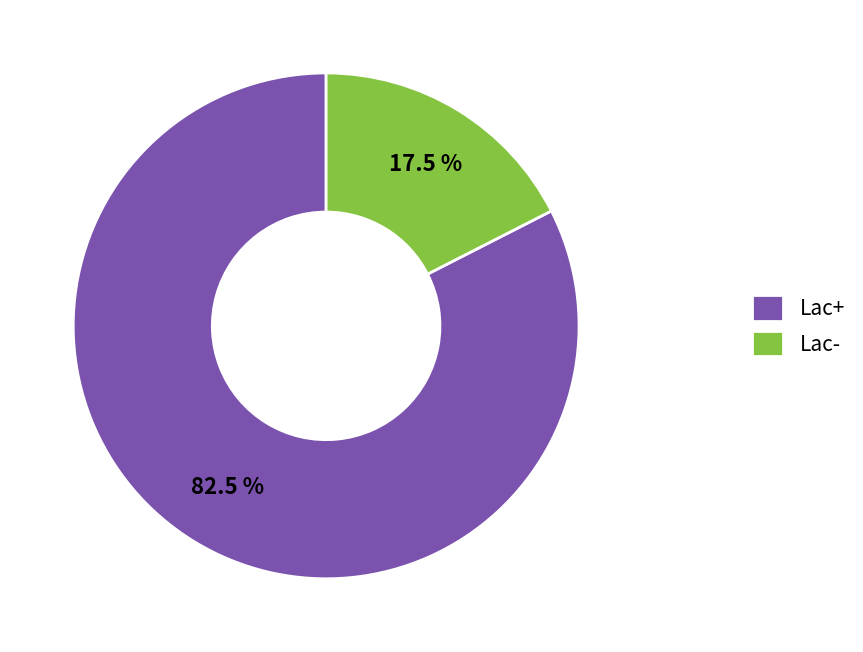

The Lac+ slice represents 96% of the pie. True or false?

False